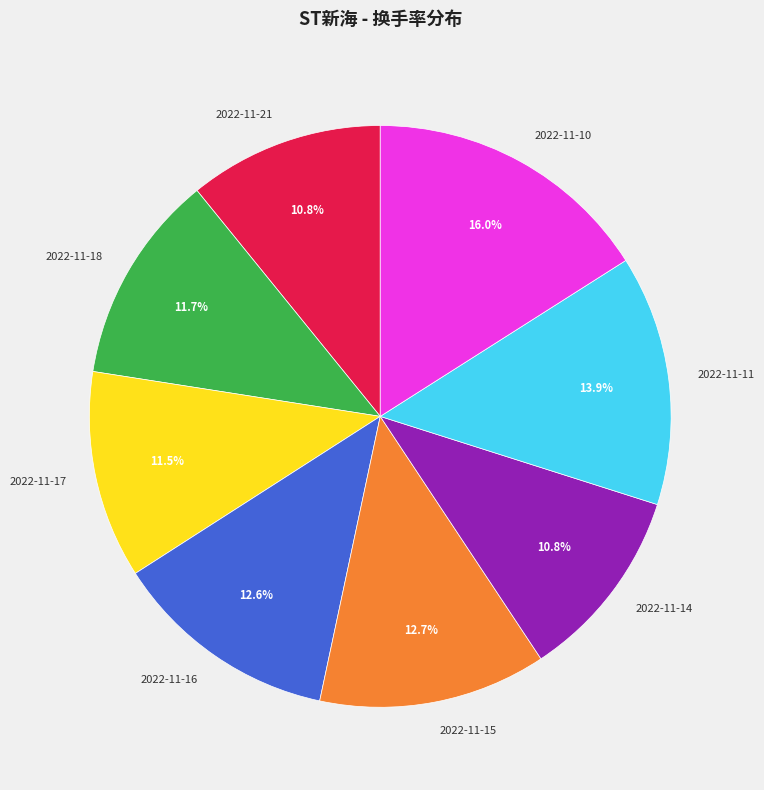

Which slice is the largest?

2022-11-10